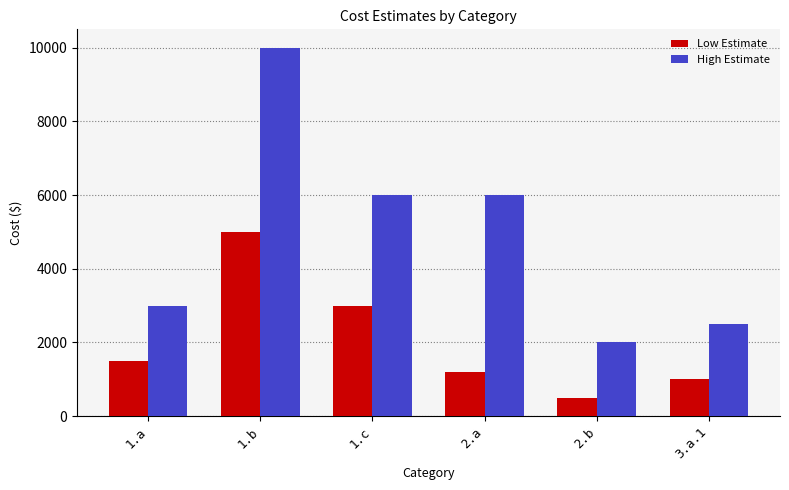

At which label is Low Estimate closest to 2750?

1.c